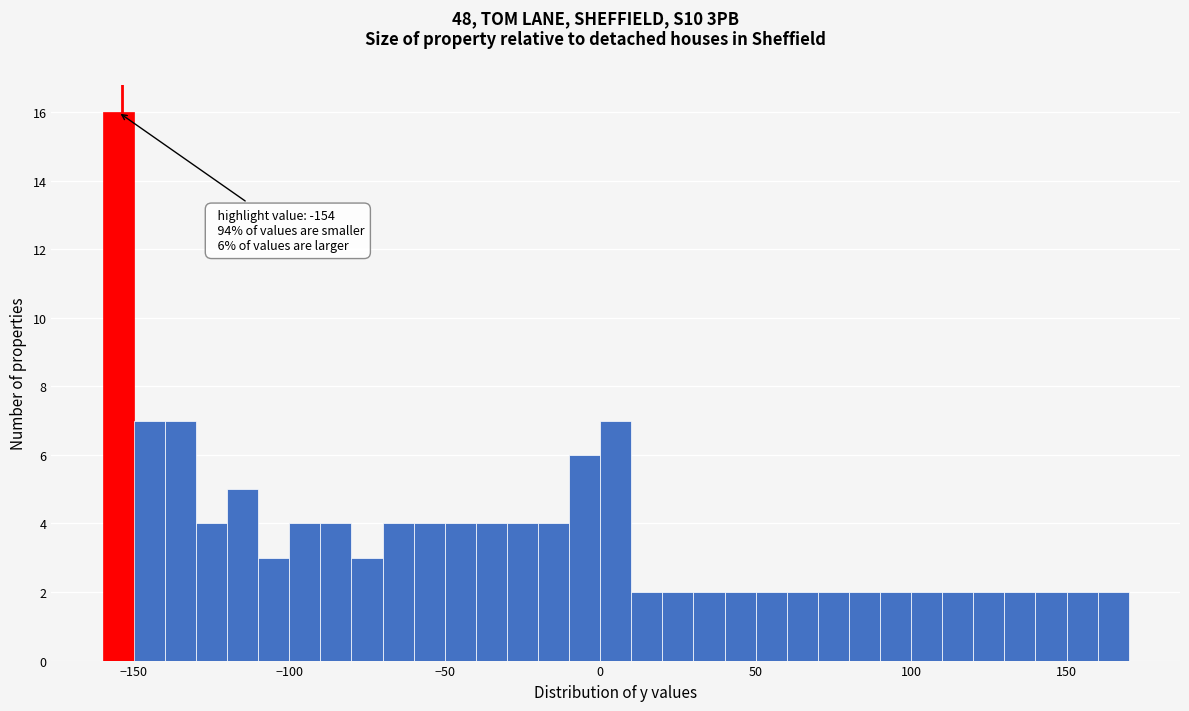

Read against the x-axis, roughly where is the centre of the tallest bar?

-155